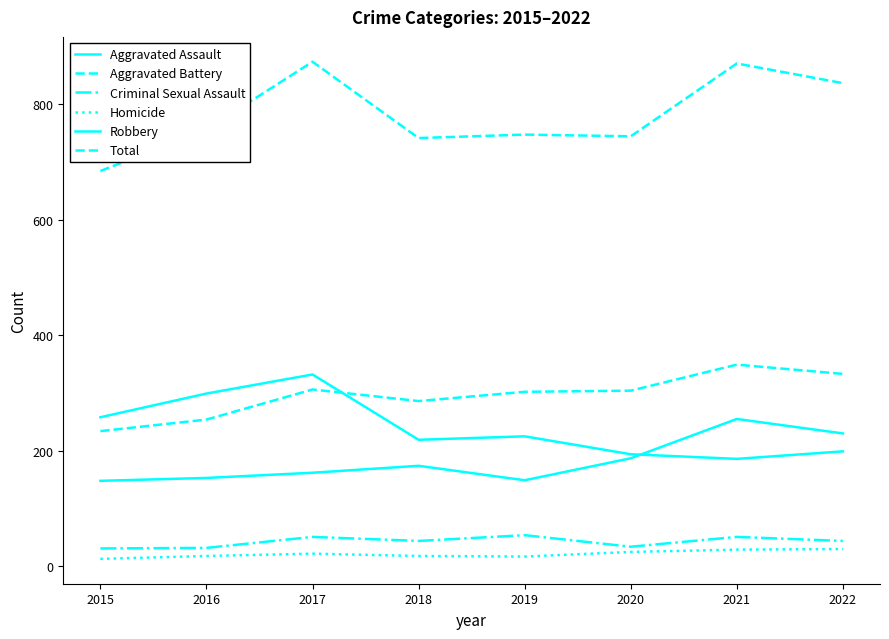

Between 2020 and 2022, which series saw the biggest shift?

Total